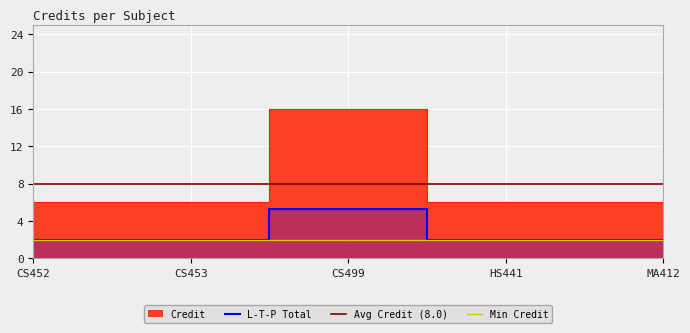

Which category has the lowest value across all series?

CS452